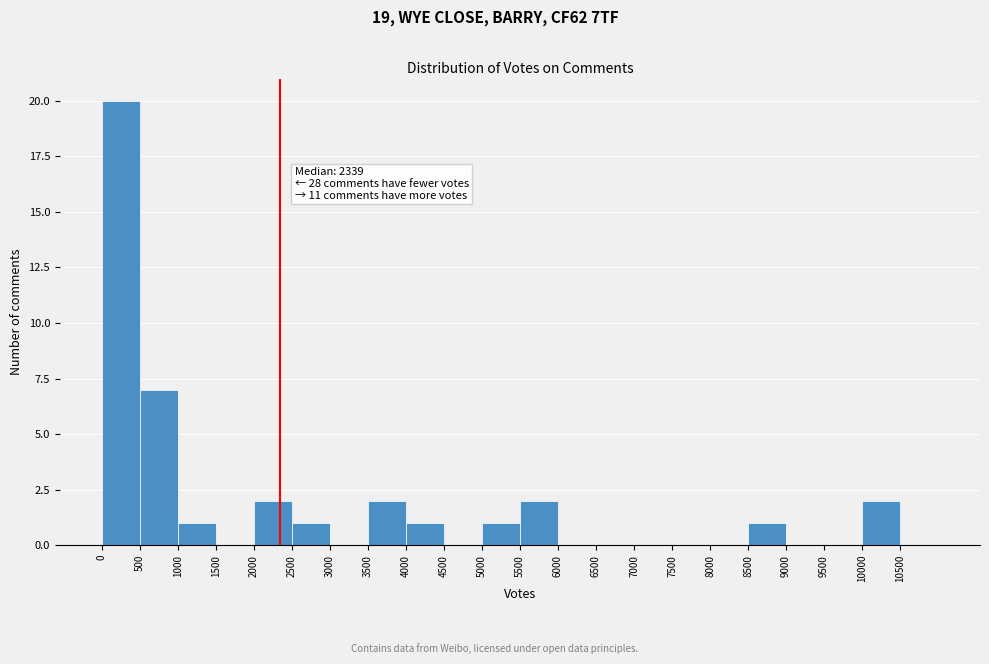

Which range on the x-axis has the tallest bar?

0 to 500